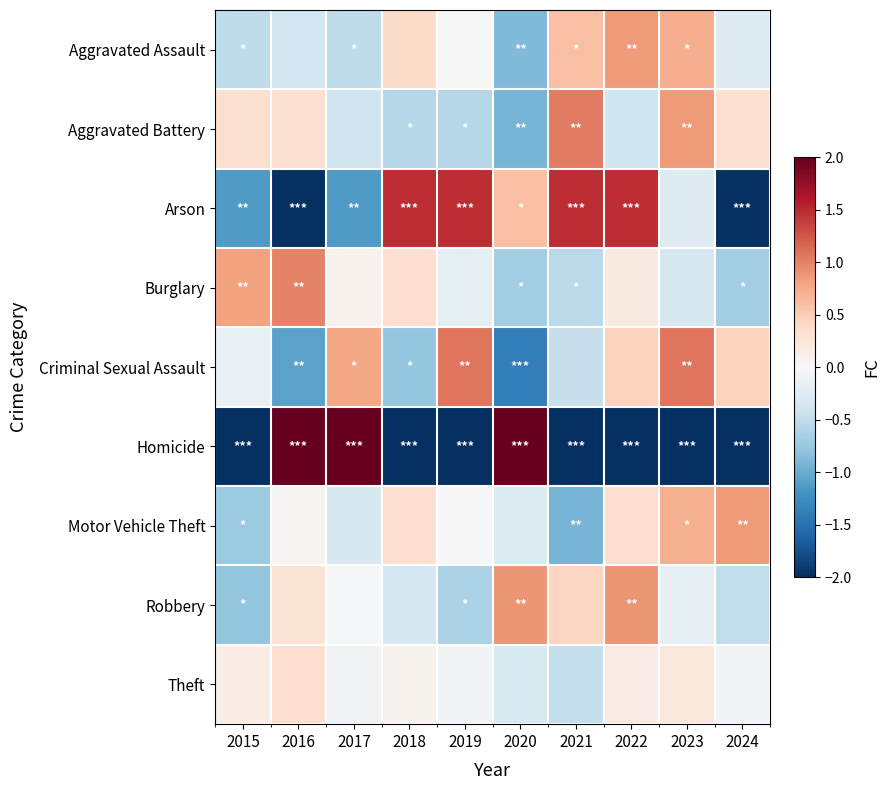

At 2018, list the series in order from largest to smallest.

Arson, Aggravated Assault, Burglary, Motor Vehicle Theft, Theft, Robbery, Aggravated Battery, Criminal Sexual Assault, Homicide